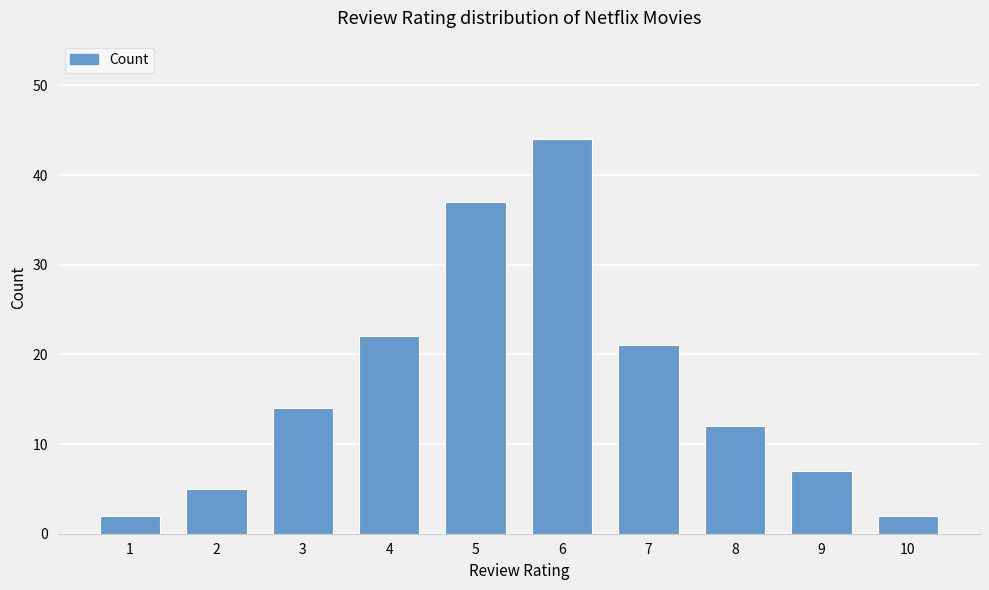

Count the number of categories in the chart.

10